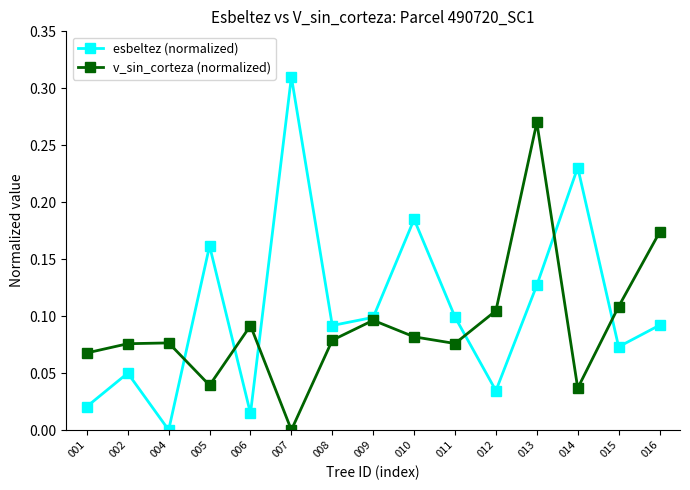

Is this an area chart (filled region under the line)?

No